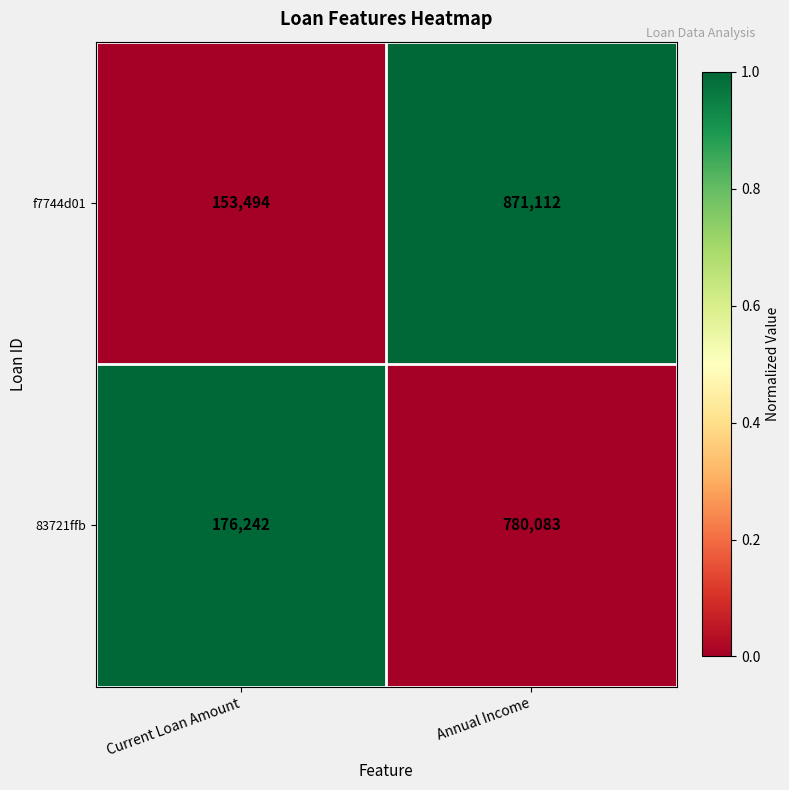

What is the maximum value shown in the chart?

871112